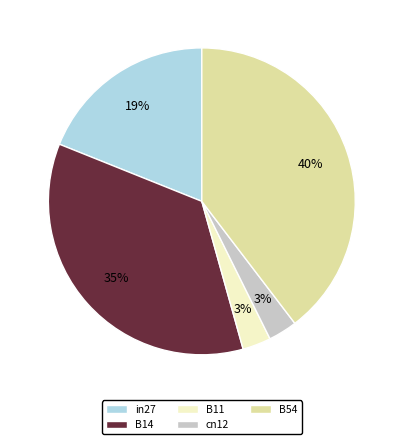

Between B54 and in27, which is larger?

B54